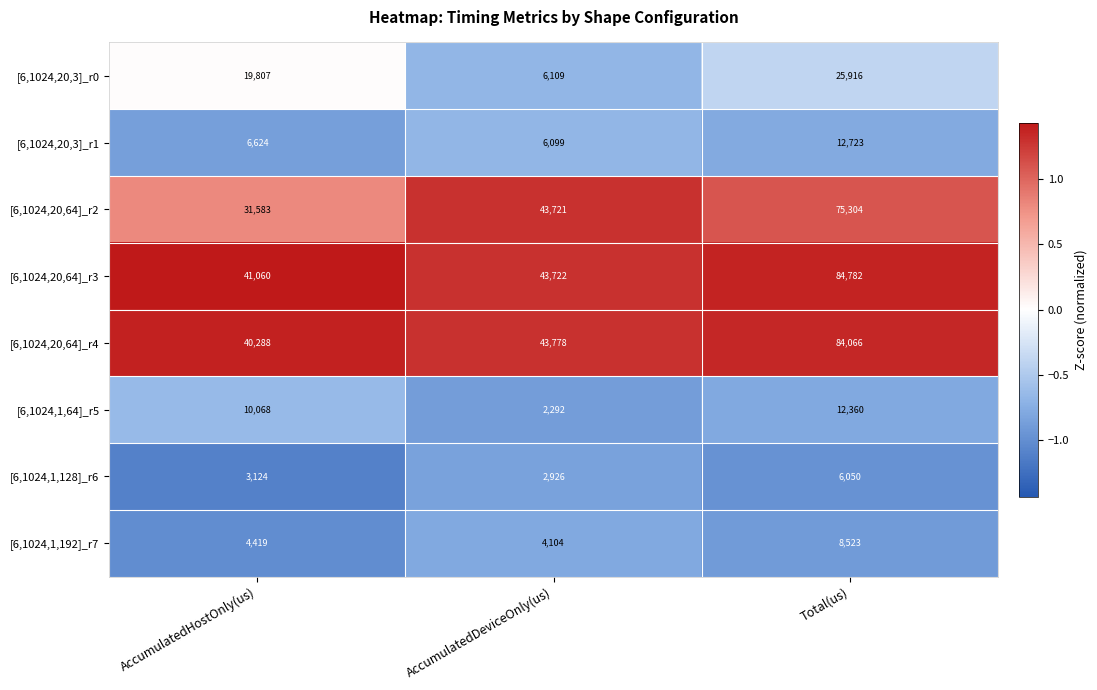

Reading left to right, extract all data points from this chart.

[6,1024,20,3]_r0: 19807	6109	25916
[6,1024,20,3]_r1: 6624	6099	12723
[6,1024,20,64]_r2: 31583	43721	75304
[6,1024,20,64]_r3: 41060	43722	84782
[6,1024,20,64]_r4: 40288	43778	84066
[6,1024,1,64]_r5: 10068	2292	12360
[6,1024,1,128]_r6: 3124	2926	6050
[6,1024,1,192]_r7: 4419	4104	8523